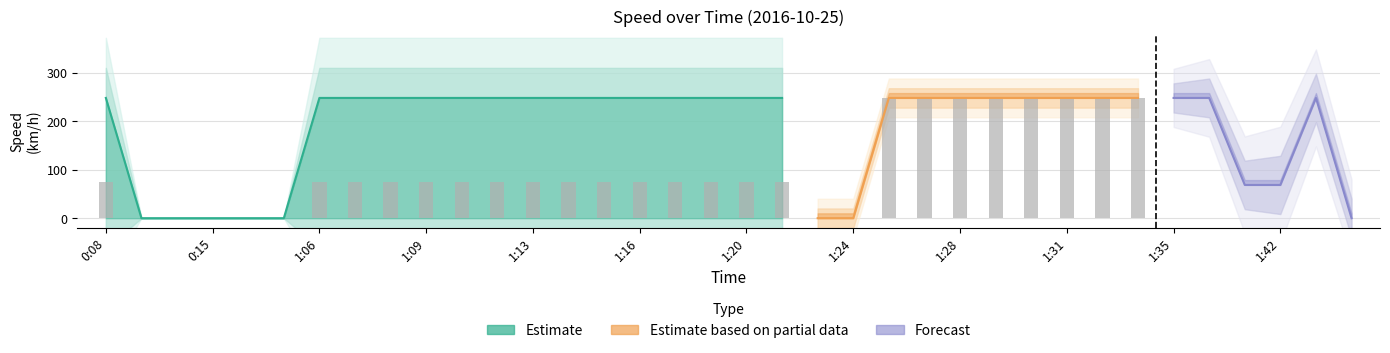

What is the label of the 2nd bar from the right?

1:20